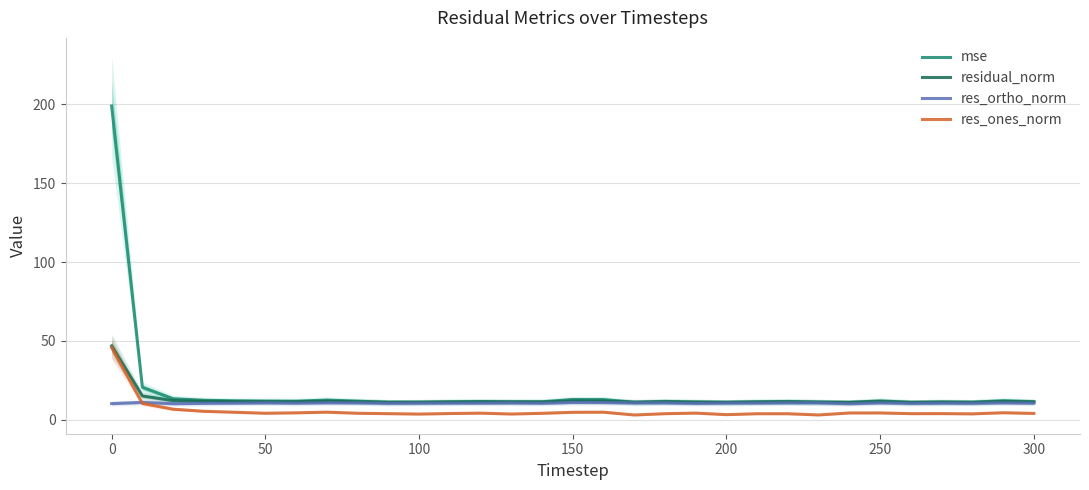

What is the highest value of the residual_norm series?

46.8